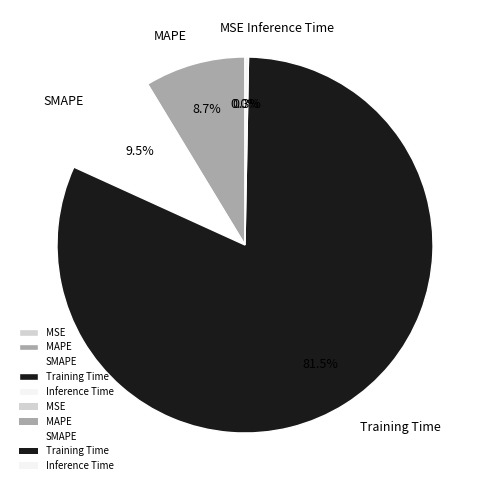

Is the sum of MAPE and Training Time greater than half?

Yes